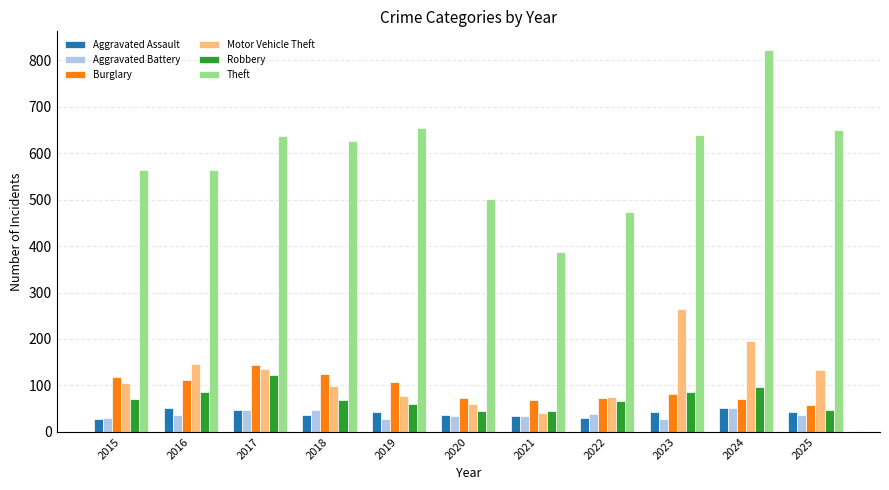

What are all the series names shown in the legend?

Aggravated Assault, Aggravated Battery, Burglary, Motor Vehicle Theft, Robbery, Theft